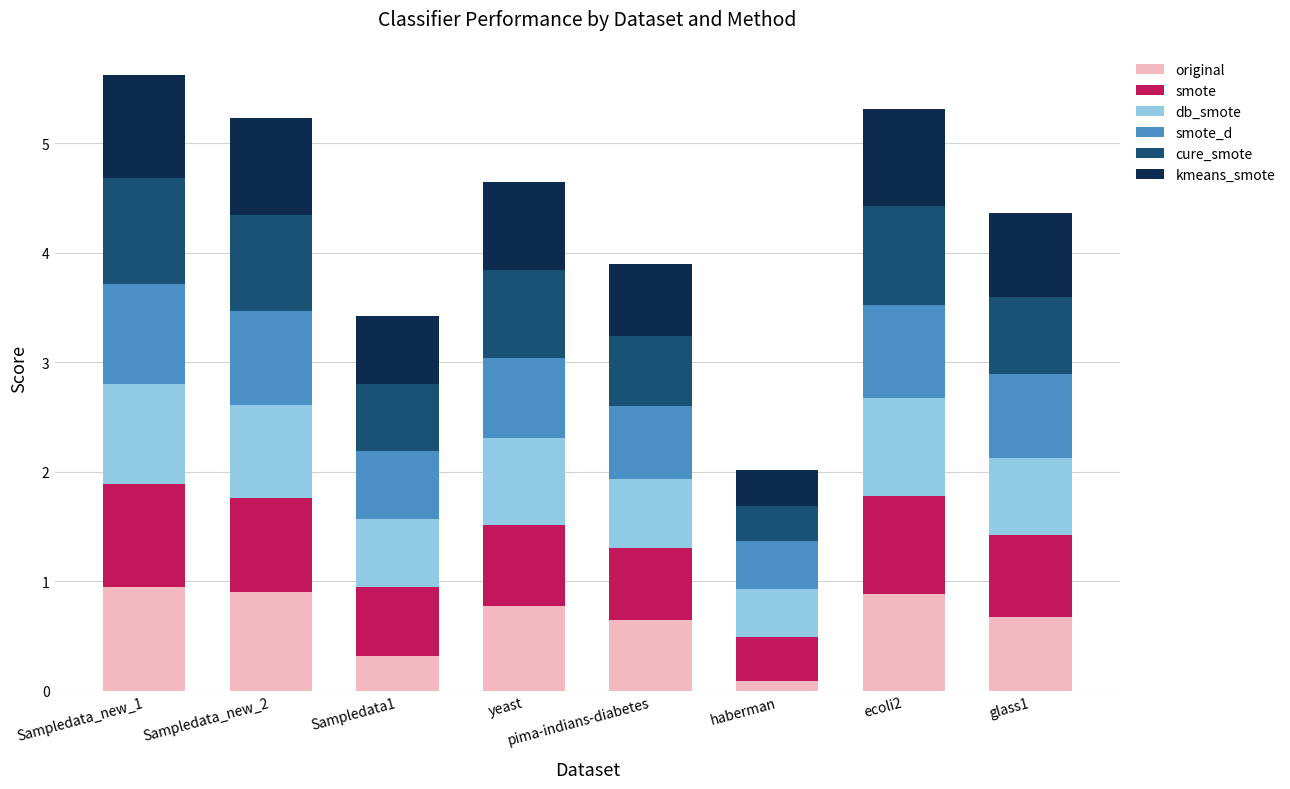

What is the sum of all original values?

5.2